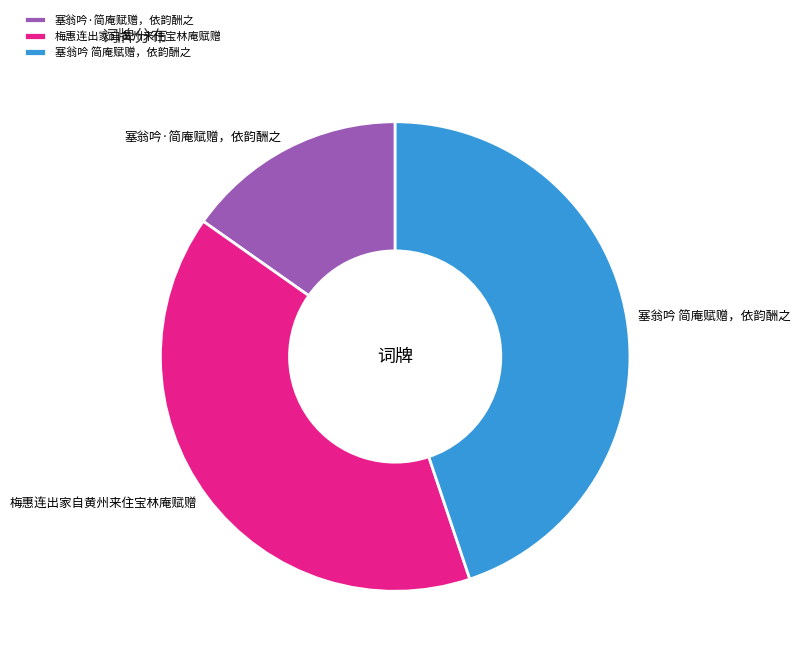

Count the number of slices in the pie.

3